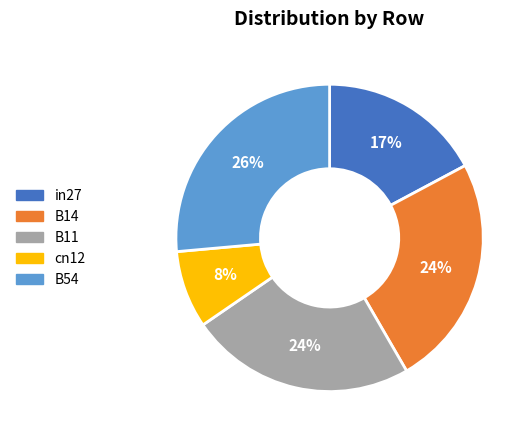

Which category has the biggest portion of the pie?

B54